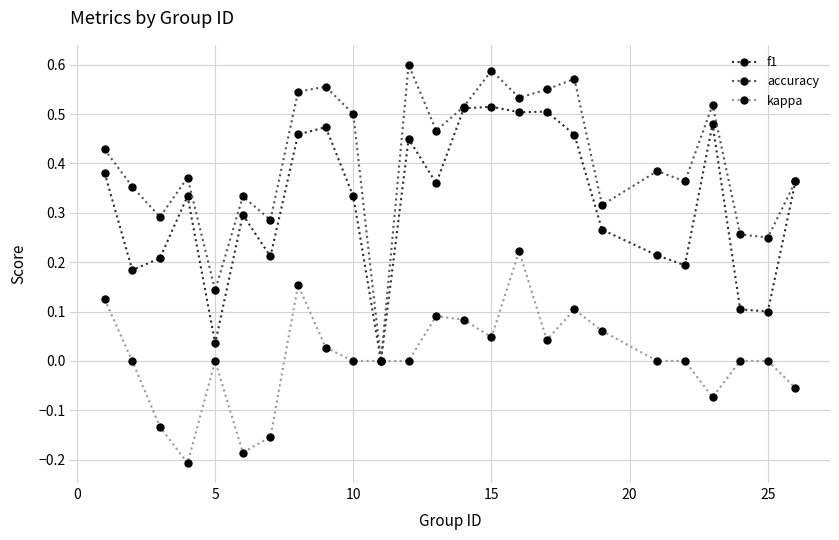

Which series has the largest total across all categories?

accuracy